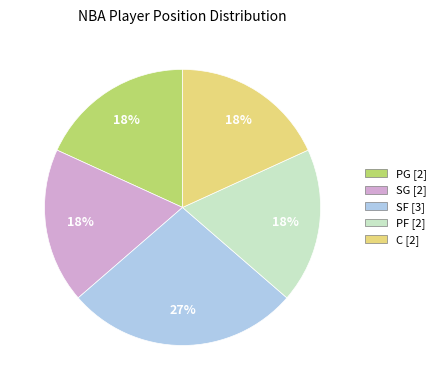

To the nearest percent, what is the difference between the largest and smallest slice percentages?

9%